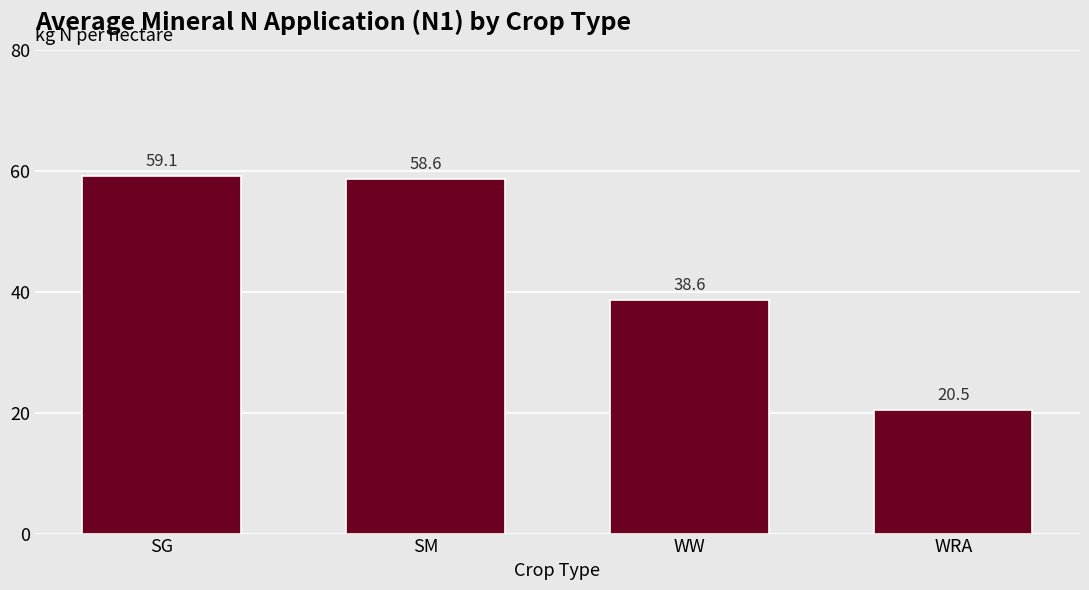

List the labels in order of value, largest first.

SG, SM, WW, WRA